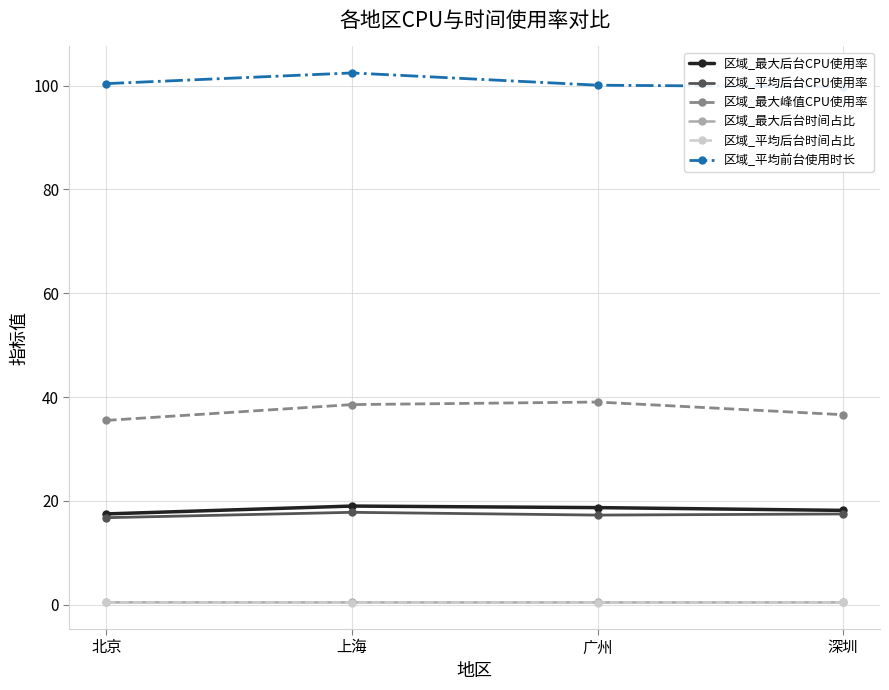

What is the sum of the 区域_最大峰值CPU使用率 values at 深圳 and 广州?

75.7